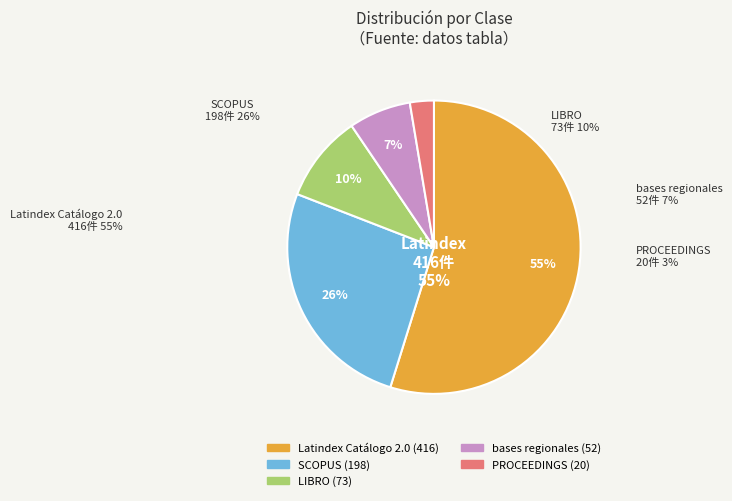

Do Latindex Catálogo 2.0 and LIBRO together represent more than half of the pie?

Yes